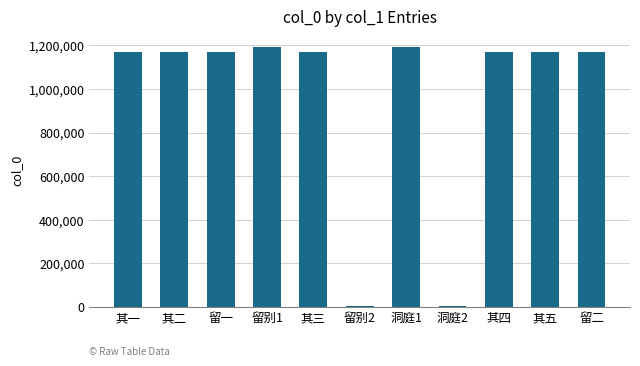

What position from the left is 洞庭2?

8